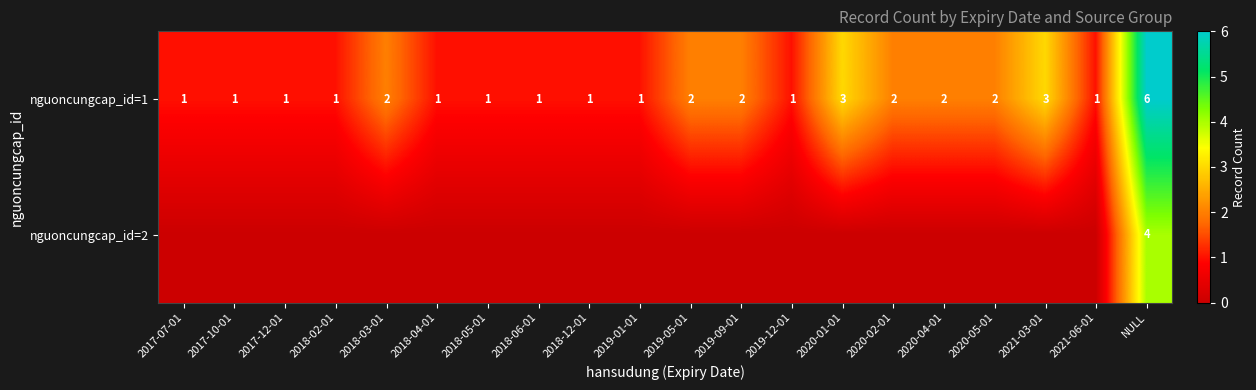

What is the total value across all series at 2017-10-01?

1